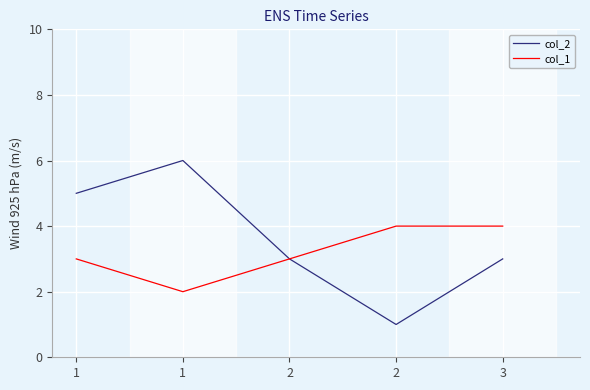

Is this an area chart (filled region under the line)?

No